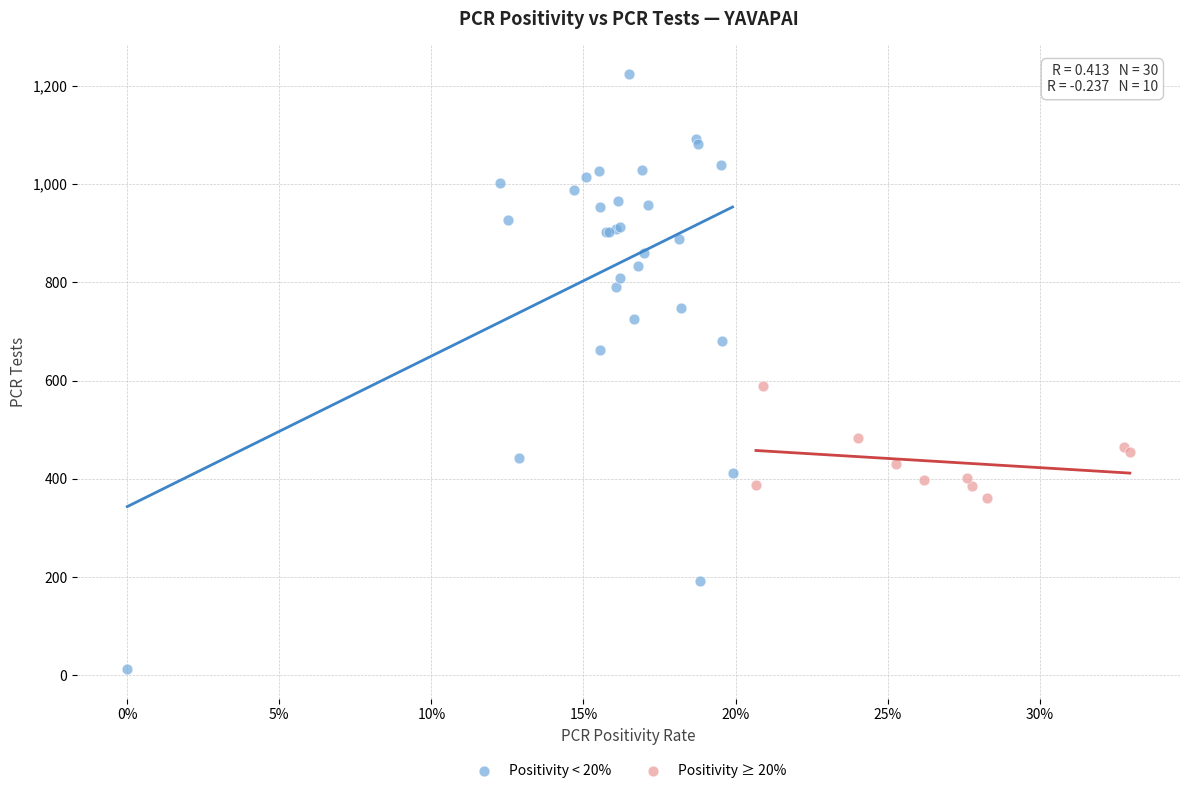

Which series has the widest spread of Y values?

Positivity < 20%